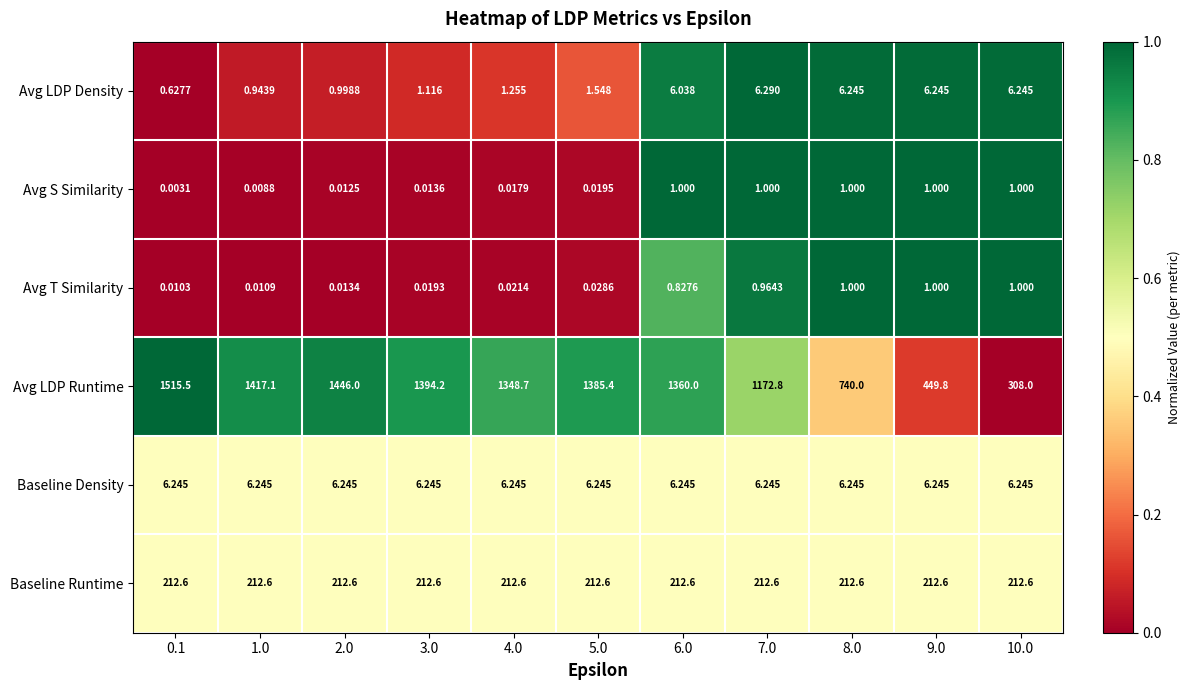

At 6.0, list the series in order from largest to smallest.

Avg LDP Runtime, Baseline Runtime, Baseline Density, Avg LDP Density, Avg S Similarity, Avg T Similarity